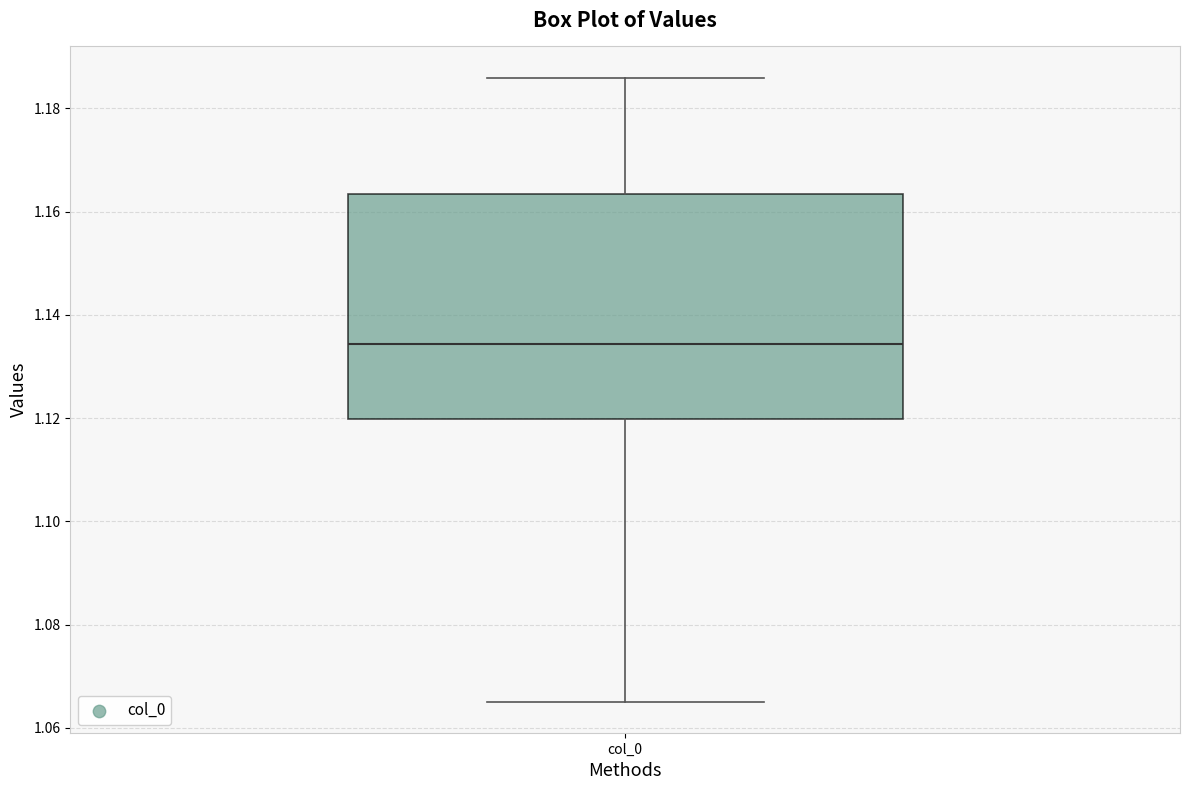

Transcribe this box plot: give where the median line is, the range the box spans, and where the two whiskers end, as read against the y-axis. The values are not printed on the chart, so give them approximately, as read against the axis.

median 1.134, box 1.120 to 1.164, whiskers 1.066 to 1.186